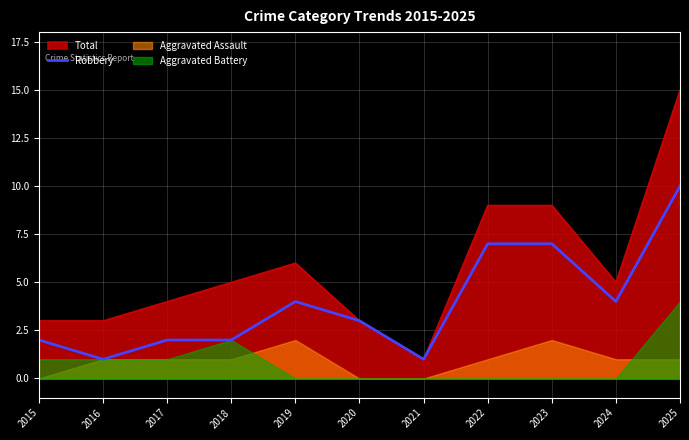

Which category has the lowest value in the Total series?

2021